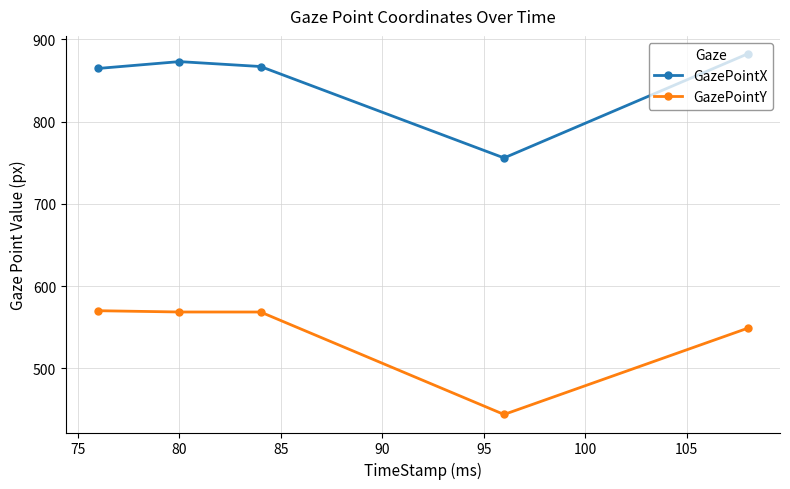

What is the average value of the GazePointX series?

848.5